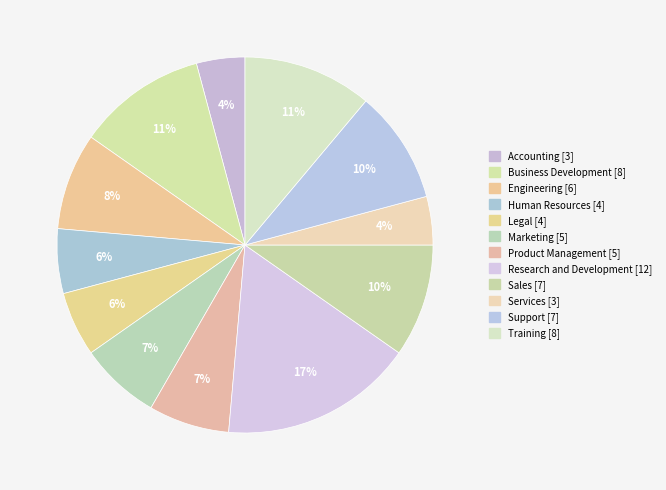

To the nearest percent, what is the average slice percentage?

8%